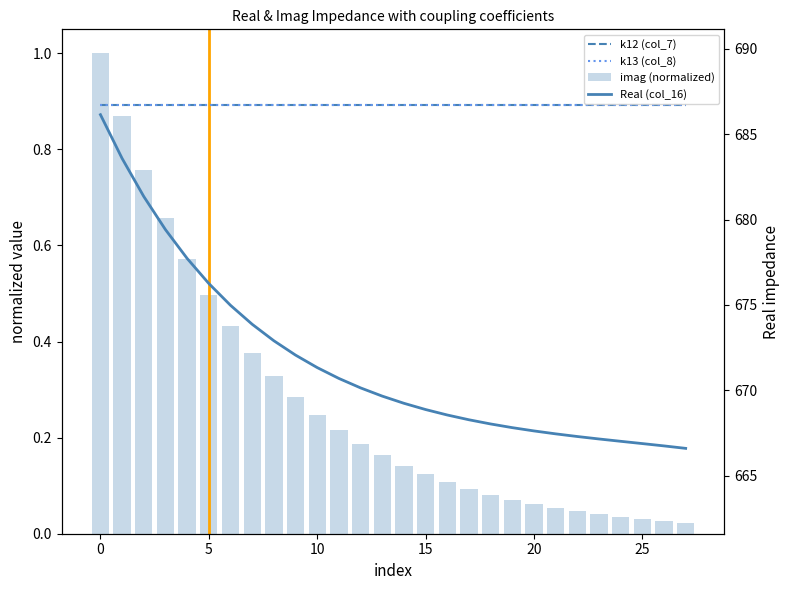

Does the chart contain any negative values?

No